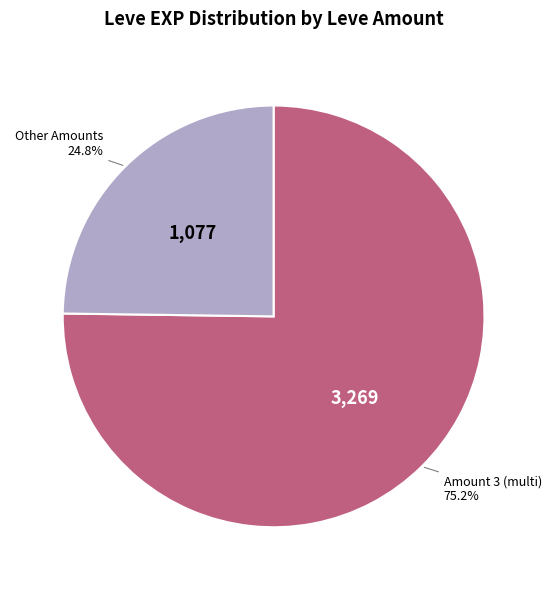

Which slice is the smallest?

Other Amounts